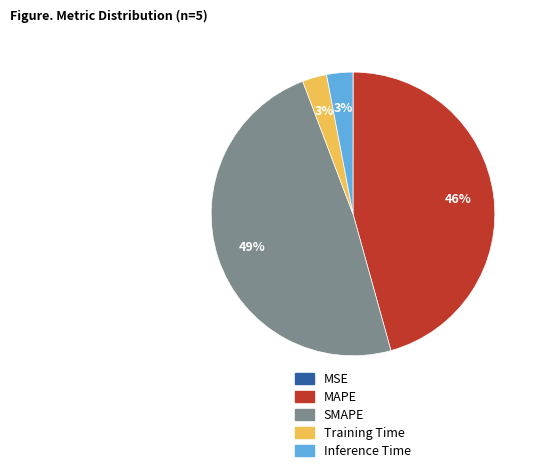

What is the largest slice in the pie chart?

SMAPE